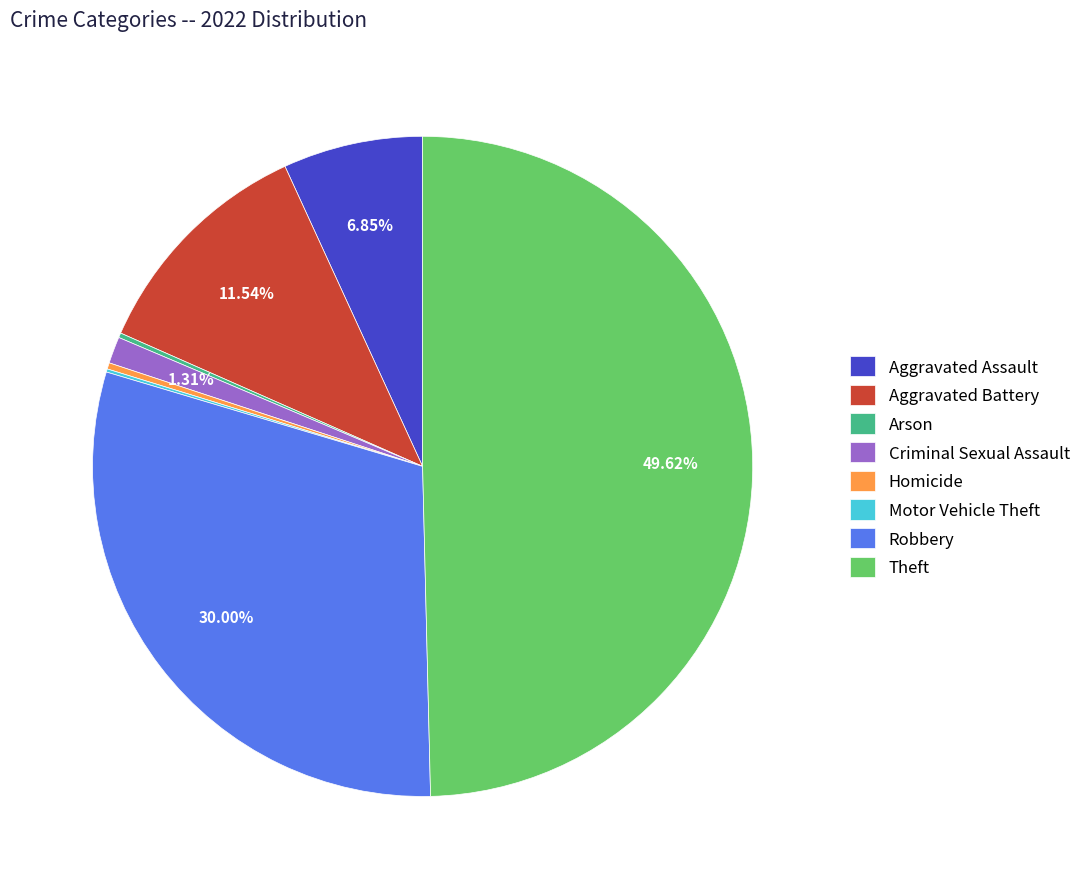

Which has a higher value, Criminal Sexual Assault or Robbery?

Robbery